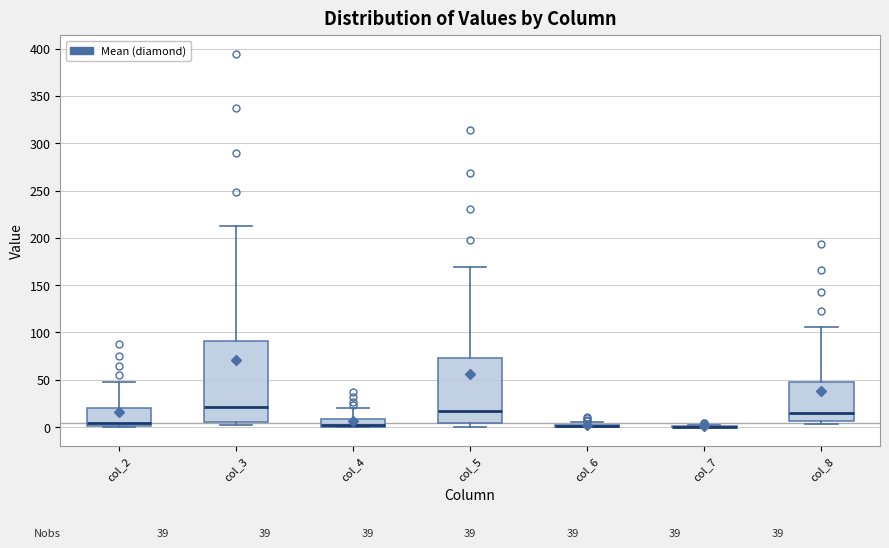

Which box is the tallest, from its lower edge to its upper edge?

col_3